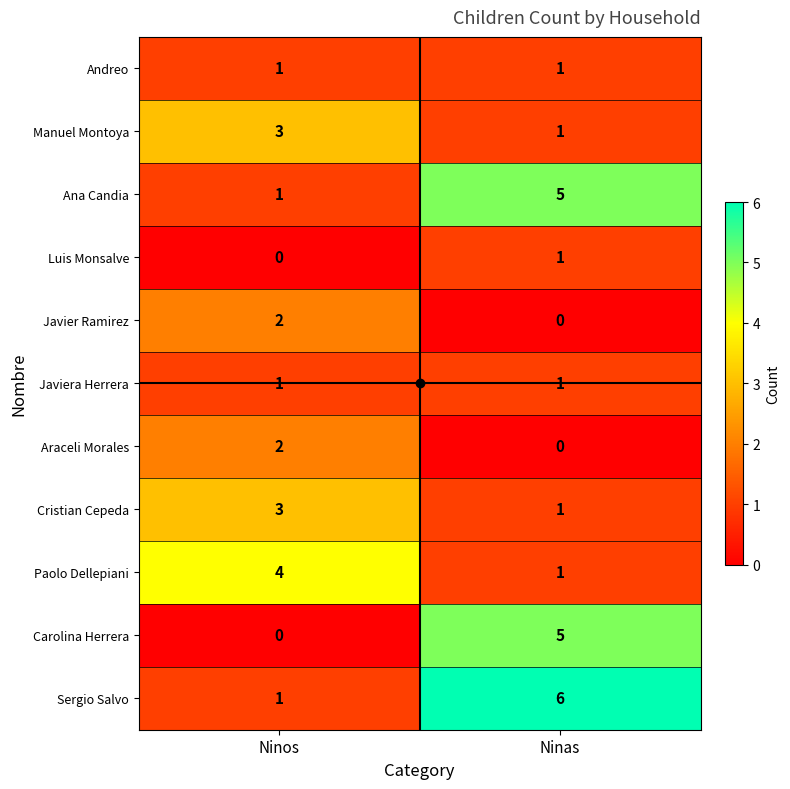

What is the difference between the maximum and minimum values in the Ana Candia series?

4